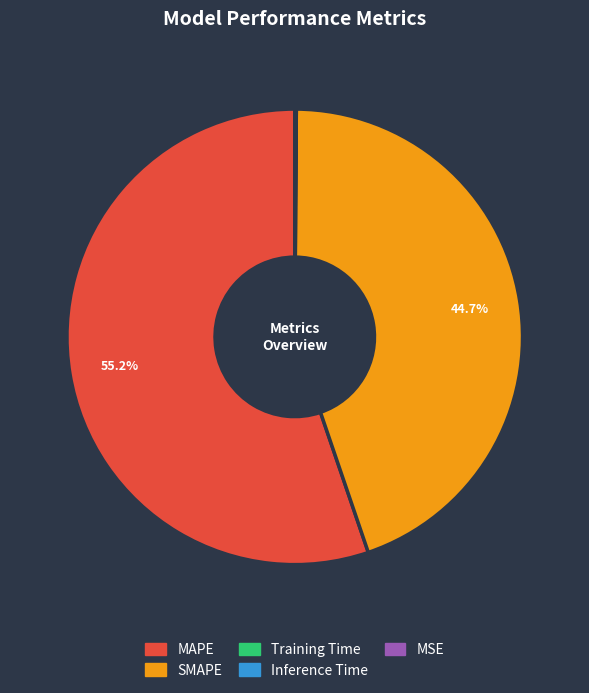

What is the total percentage of SMAPE and MAPE?

99.9%